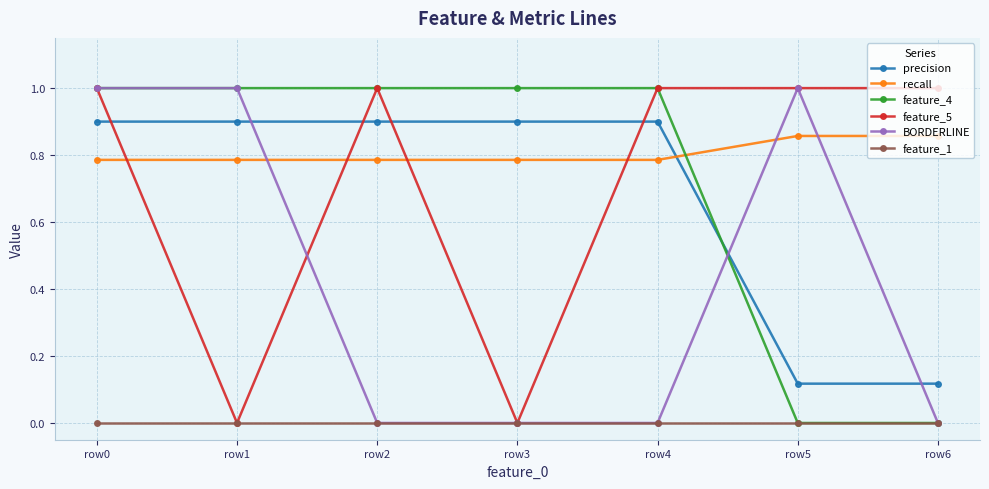

Is the value of feature_1 at row6 greater than the value of recall at row4?

No